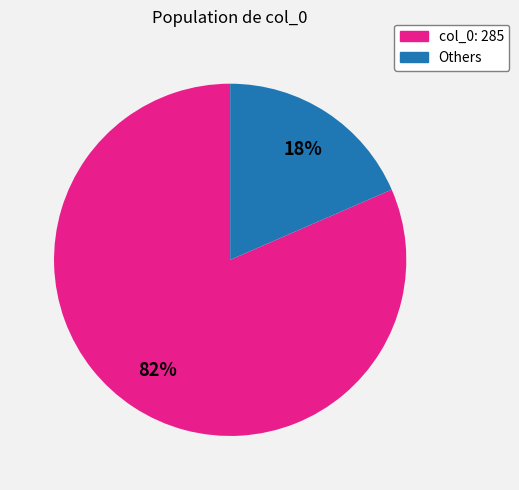

True or false: col_0: 285 accounts for 87% of the total.

False